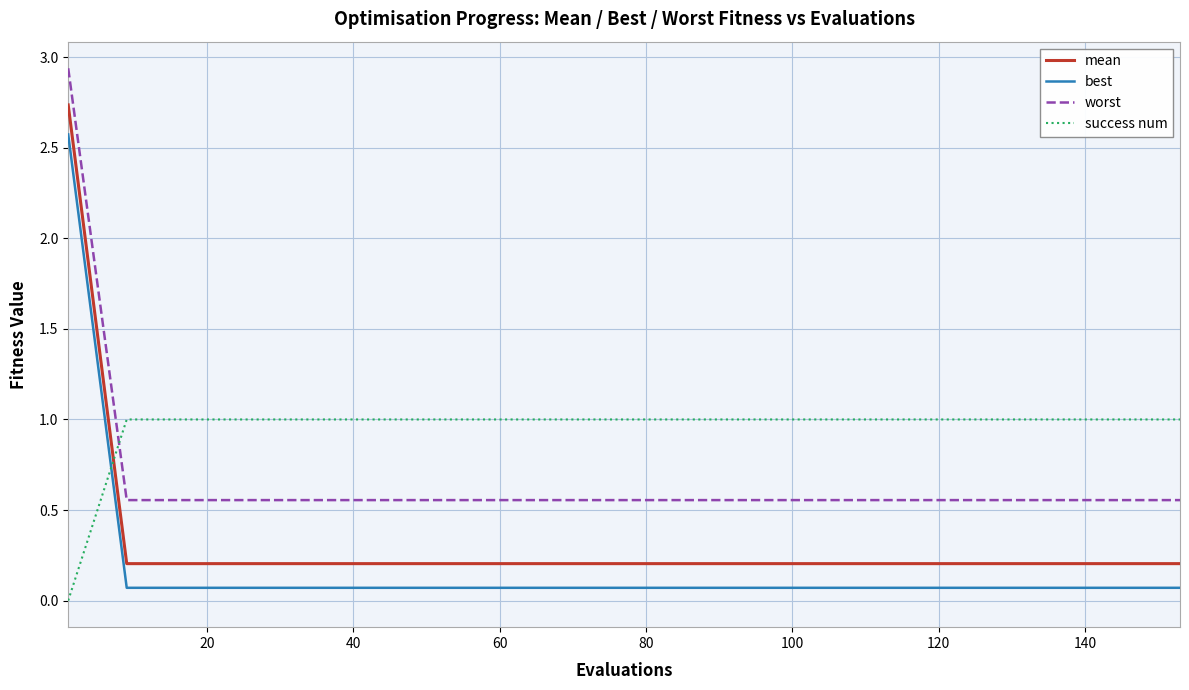

What is the difference between the maximum and minimum values in the success num series?

1.0